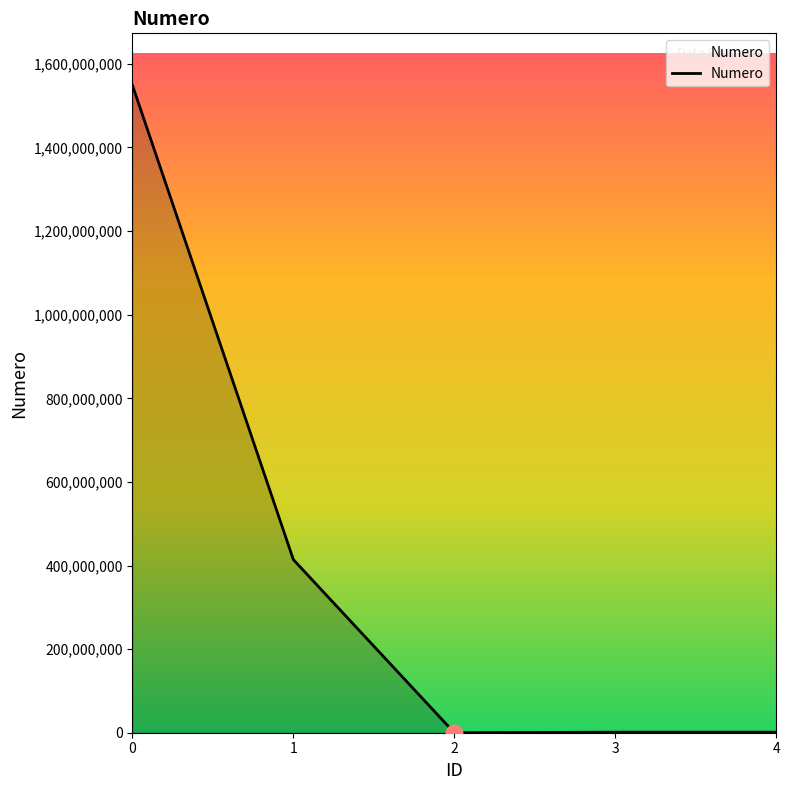

What is the sum of the values at 2 and 0?

1549169193